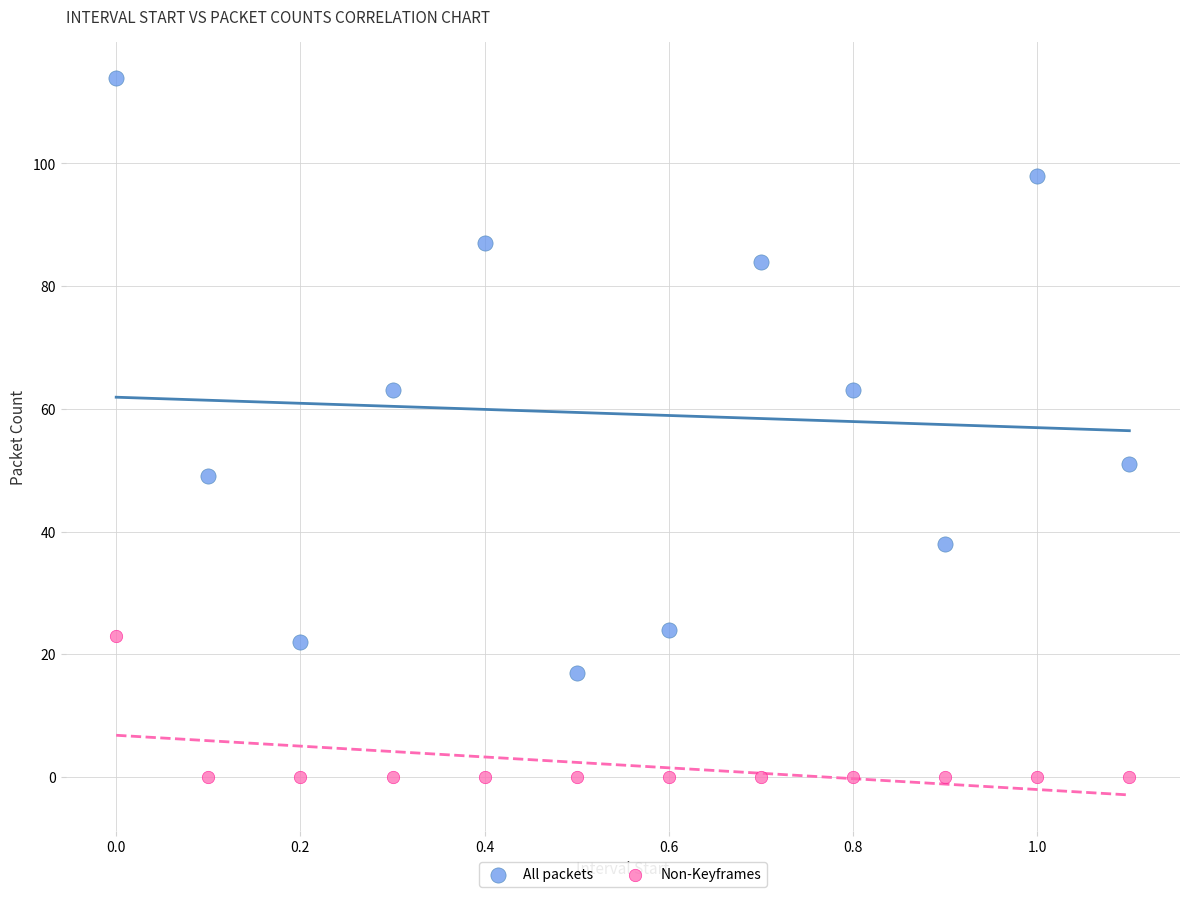

Across all data points, what is the range of Y values (max minus min)?

114